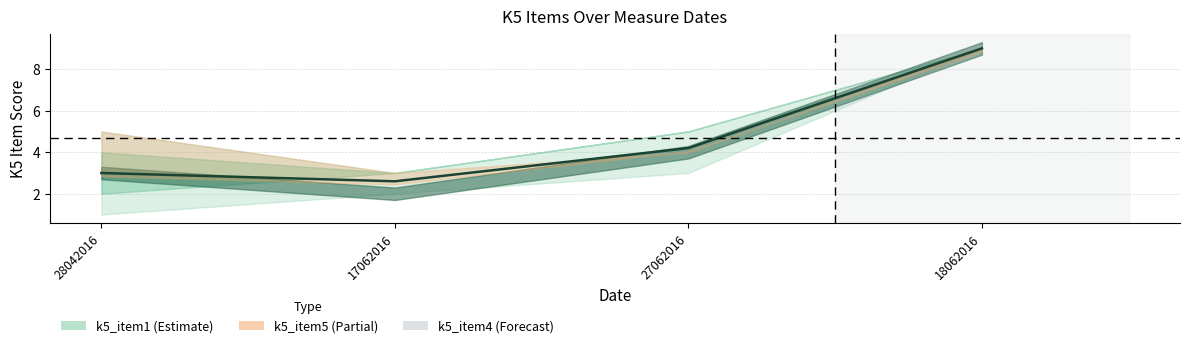

Rank the categories by value from highest to lowest.

18062016, 27062016, 28042016, 17062016